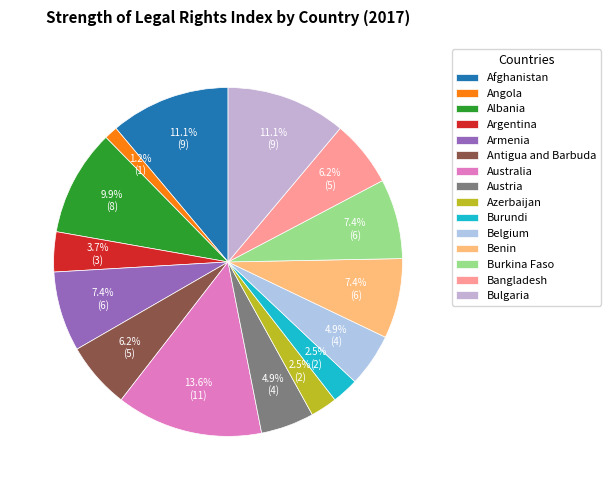

Which category has the smallest portion of the pie?

Angola